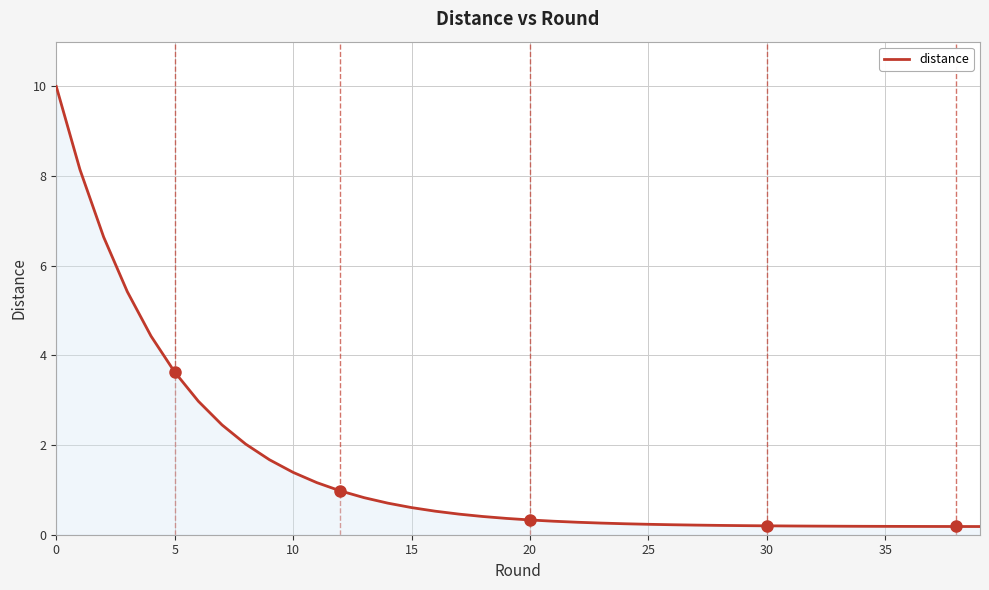

What is the greatest value displayed?

10.0